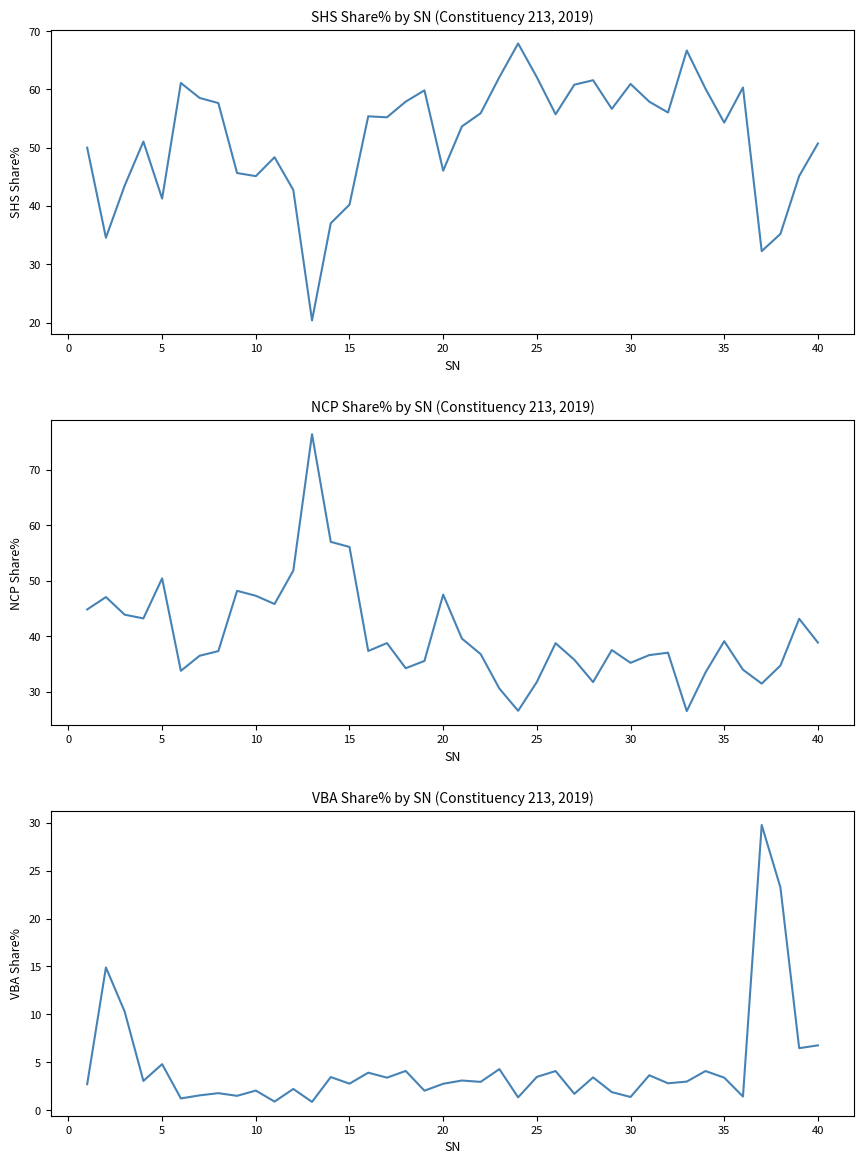

Rank the series by their maximum value, from highest to lowest.

NCP Share%, SHS Share%, VBA Share%